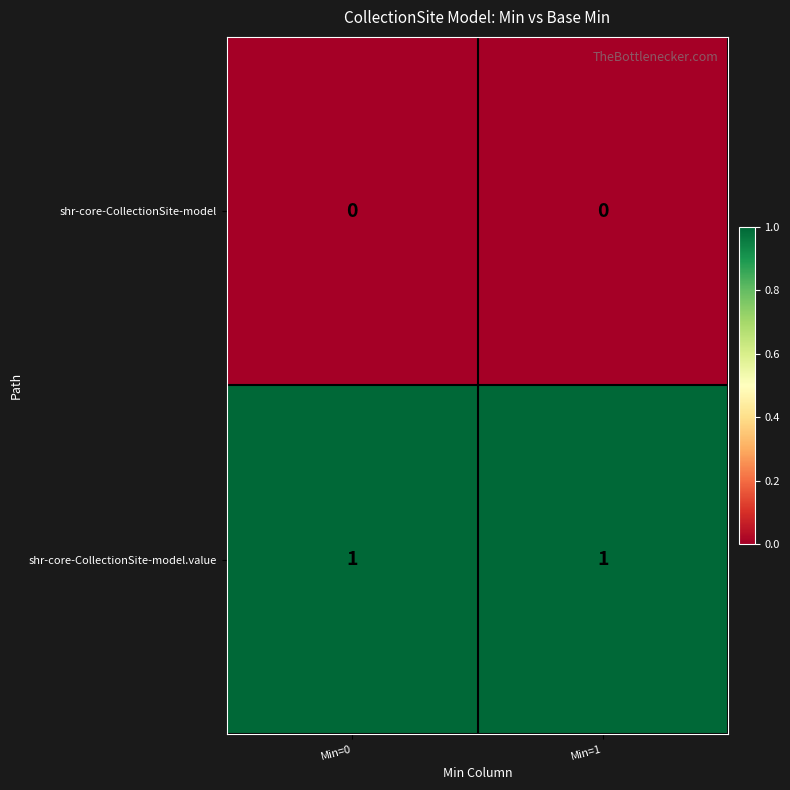

Reading right to left, transcribe all the data shown in this chart.

shr-core-CollectionSite-model: Min=1=0	Min=0=0
shr-core-CollectionSite-model.value: Min=1=1	Min=0=1